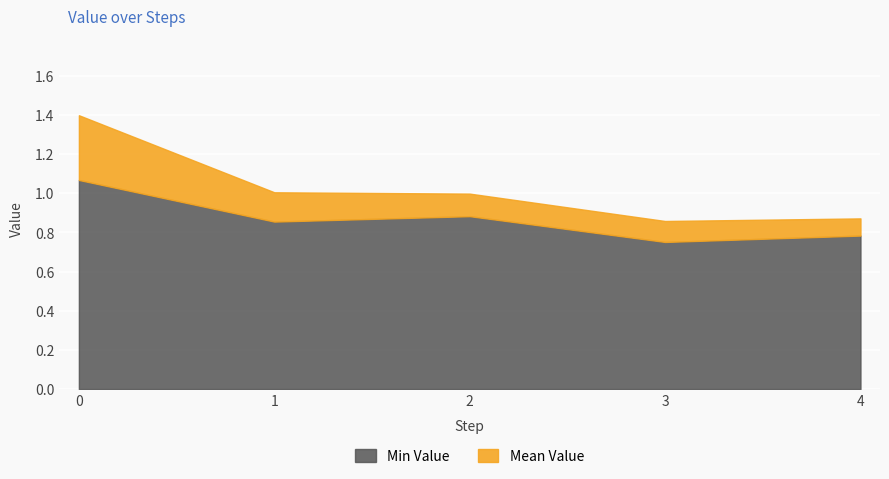

What is the total value across all series at 2?

1.0